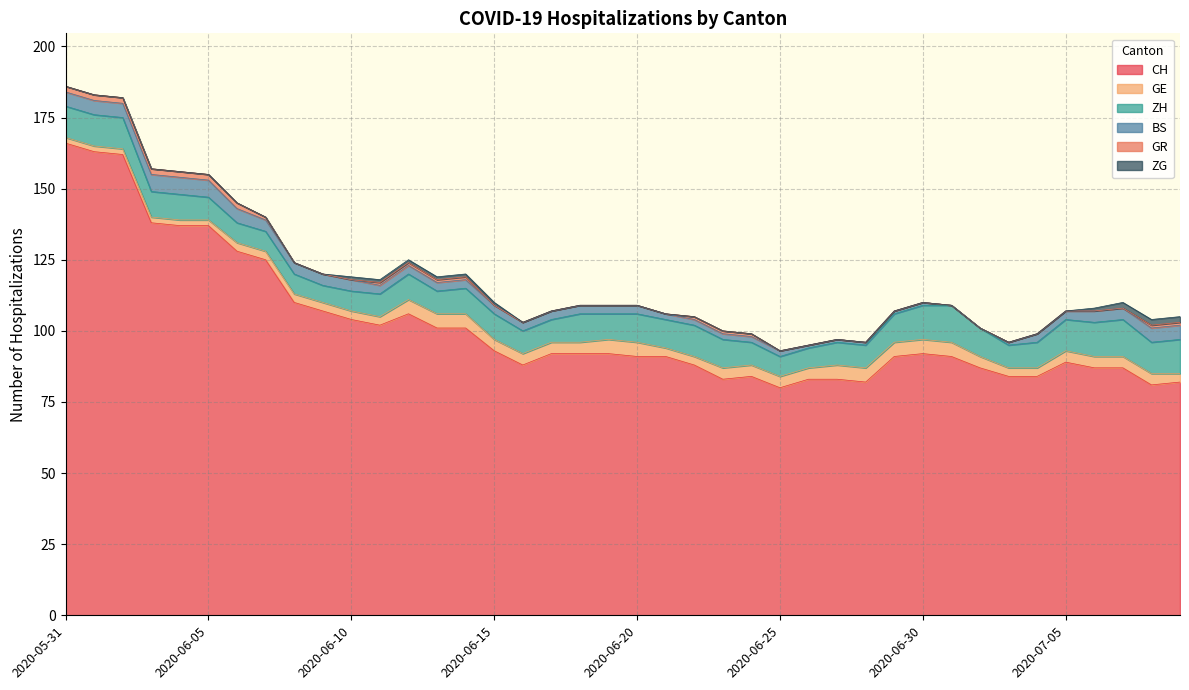

Reading left to right, what are all the values shown in this chart?

CH: 2020-05-31=166	2020-06-01=163	2020-06-02=162	2020-06-03=138	2020-06-04=137	2020-06-05=137	2020-06-06=128	2020-06-07=125	2020-06-08=110	2020-06-09=107	2020-06-10=104	2020-06-11=102	2020-06-12=106	2020-06-13=101	2020-06-14=101	2020-06-15=93	2020-06-16=88	2020-06-17=92	2020-06-18=92	2020-06-19=92	2020-06-20=91	2020-06-21=91	2020-06-22=88	2020-06-23=83	2020-06-24=84	2020-06-25=80	2020-06-26=83	2020-06-27=83	2020-06-28=82	2020-06-29=91	2020-06-30=92	2020-07-01=91	2020-07-02=87	2020-07-03=84	2020-07-04=84	2020-07-05=89	2020-07-06=87	2020-07-07=87	2020-07-08=81	2020-07-09=82
GE: 2020-05-31=2	2020-06-01=2	2020-06-02=2	2020-06-03=2	2020-06-04=2	2020-06-05=2	2020-06-06=3	2020-06-07=3	2020-06-08=3	2020-06-09=3	2020-06-10=3	2020-06-11=3	2020-06-12=5	2020-06-13=5	2020-06-14=5	2020-06-15=4	2020-06-16=4	2020-06-17=4	2020-06-18=4	2020-06-19=5	2020-06-20=5	2020-06-21=3	2020-06-22=3	2020-06-23=4	2020-06-24=4	2020-06-25=4	2020-06-26=4	2020-06-27=5	2020-06-28=5	2020-06-29=5	2020-06-30=5	2020-07-01=5	2020-07-02=4	2020-07-03=3	2020-07-04=3	2020-07-05=4	2020-07-06=4	2020-07-07=4	2020-07-08=4	2020-07-09=3
ZH: 2020-05-31=11	2020-06-01=11	2020-06-02=11	2020-06-03=9	2020-06-04=9	2020-06-05=8	2020-06-06=7	2020-06-07=7	2020-06-08=7	2020-06-09=6	2020-06-10=7	2020-06-11=8	2020-06-12=9	2020-06-13=8	2020-06-14=9	2020-06-15=9	2020-06-16=8	2020-06-17=8	2020-06-18=10	2020-06-19=9	2020-06-20=10	2020-06-21=10	2020-06-22=11	2020-06-23=10	2020-06-24=8	2020-06-25=7	2020-06-26=7	2020-06-27=8	2020-06-28=8	2020-06-29=10	2020-06-30=12	2020-07-01=13	2020-07-02=10	2020-07-03=8	2020-07-04=9	2020-07-05=11	2020-07-06=12	2020-07-07=13	2020-07-08=11	2020-07-09=12
BS: 2020-05-31=5	2020-06-01=5	2020-06-02=5	2020-06-03=6	2020-06-04=6	2020-06-05=6	2020-06-06=5	2020-06-07=4	2020-06-08=4	2020-06-09=4	2020-06-10=4	2020-06-11=3	2020-06-12=3	2020-06-13=3	2020-06-14=3	2020-06-15=3	2020-06-16=3	2020-06-17=3	2020-06-18=3	2020-06-19=3	2020-06-20=3	2020-06-21=2	2020-06-22=2	2020-06-23=2	2020-06-24=2	2020-06-25=2	2020-06-26=1	2020-06-27=1	2020-06-28=1	2020-06-29=1	2020-06-30=1	2020-07-01=0	2020-07-02=0	2020-07-03=1	2020-07-04=3	2020-07-05=3	2020-07-06=4	2020-07-07=4	2020-07-08=5	2020-07-09=5
GR: 2020-05-31=2	2020-06-01=2	2020-06-02=2	2020-06-03=2	2020-06-04=2	2020-06-05=2	2020-06-06=2	2020-06-07=1	2020-06-08=0	2020-06-09=0	2020-06-10=0	2020-06-11=1	2020-06-12=1	2020-06-13=1	2020-06-14=1	2020-06-15=0	2020-06-16=0	2020-06-17=0	2020-06-18=0	2020-06-19=0	2020-06-20=0	2020-06-21=0	2020-06-22=1	2020-06-23=1	2020-06-24=1	2020-06-25=0	2020-06-26=0	2020-06-27=0	2020-06-28=0	2020-06-29=0	2020-06-30=0	2020-07-01=0	2020-07-02=0	2020-07-03=0	2020-07-04=0	2020-07-05=0	2020-07-06=0	2020-07-07=0	2020-07-08=1	2020-07-09=1
ZG: 2020-05-31=0	2020-06-01=0	2020-06-02=0	2020-06-03=0	2020-06-04=0	2020-06-05=0	2020-06-06=0	2020-06-07=0	2020-06-08=0	2020-06-09=0	2020-06-10=1	2020-06-11=1	2020-06-12=1	2020-06-13=1	2020-06-14=1	2020-06-15=1	2020-06-16=0	2020-06-17=0	2020-06-18=0	2020-06-19=0	2020-06-20=0	2020-06-21=0	2020-06-22=0	2020-06-23=0	2020-06-24=0	2020-06-25=0	2020-06-26=0	2020-06-27=0	2020-06-28=0	2020-06-29=0	2020-06-30=0	2020-07-01=0	2020-07-02=0	2020-07-03=0	2020-07-04=0	2020-07-05=0	2020-07-06=1	2020-07-07=2	2020-07-08=2	2020-07-09=2